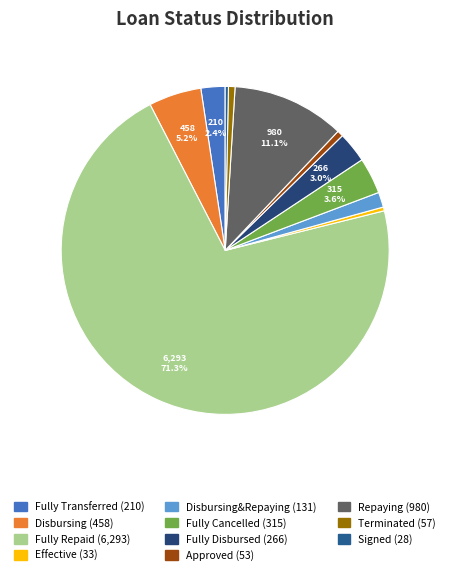

How many segments does this pie chart have?

11